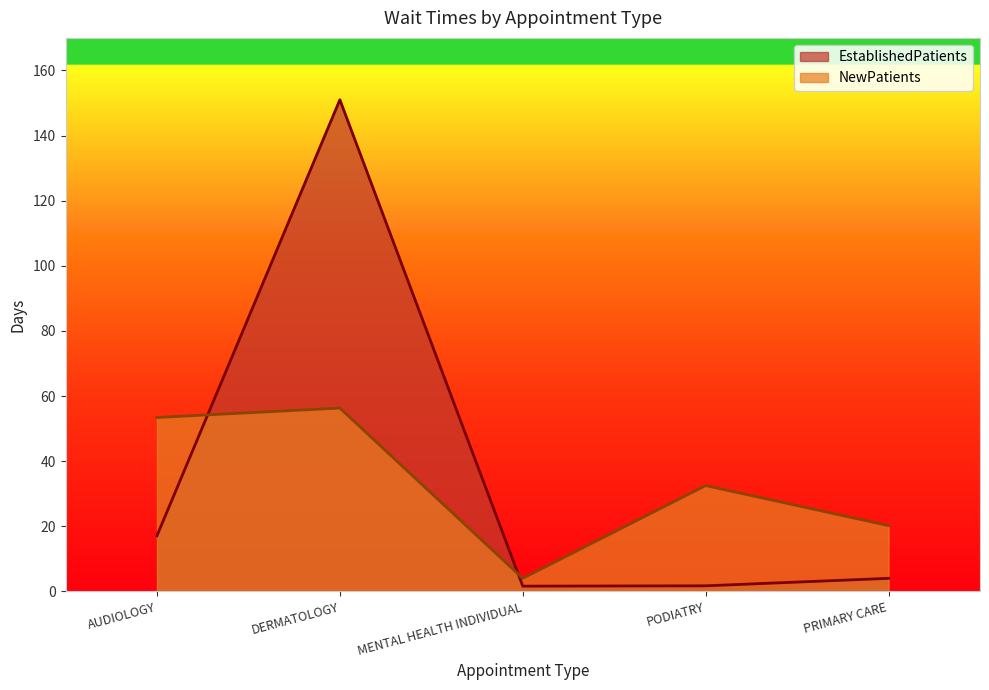

Reading right to left, extract all data points from this chart.

EstablishedPatients: 4.0	1.7	1.6	151.0	17.1
NewPatients: 20.2	32.5	4.0	56.3	53.4